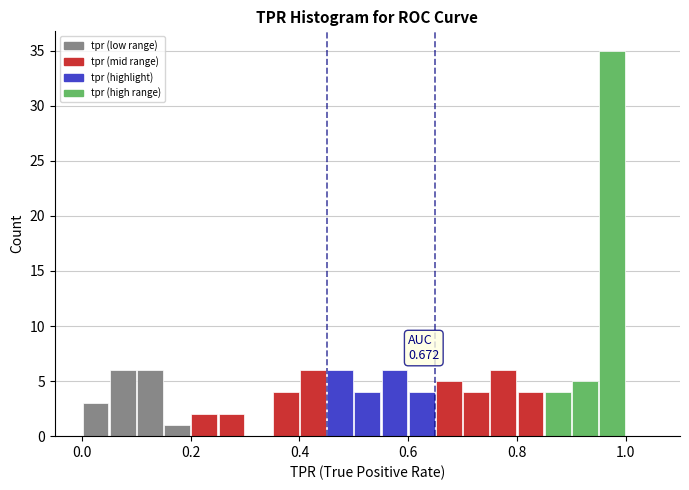

Read against the x-axis, roughly where is the centre of the tallest bar?

0.98